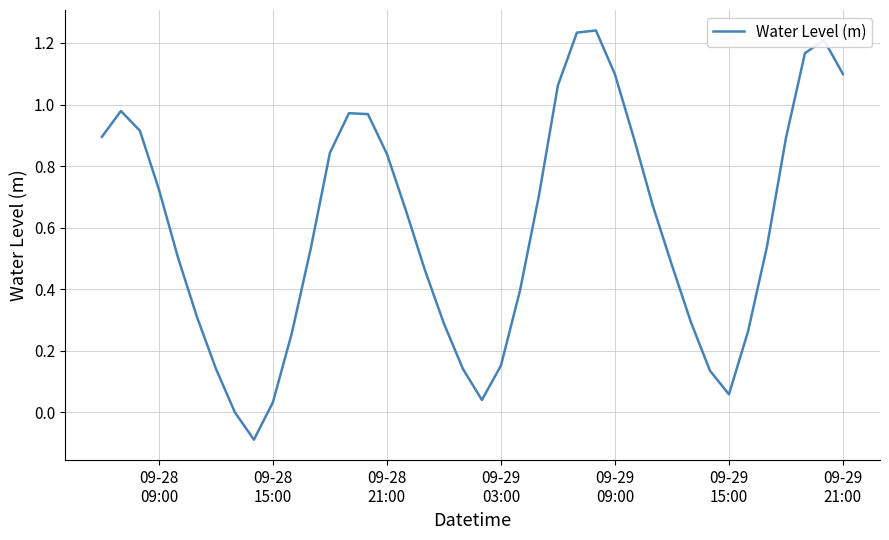

What is the difference between the maximum and minimum values?

1.3